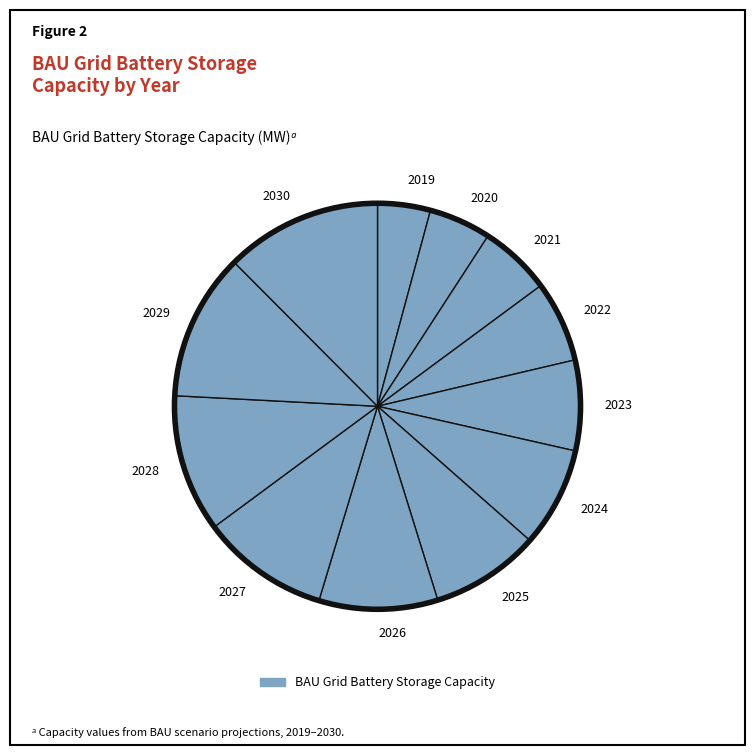

Rank the categories by value from highest to lowest.

2030, 2029, 2028, 2027, 2026, 2025, 2024, 2023, 2022, 2021, 2020, 2019